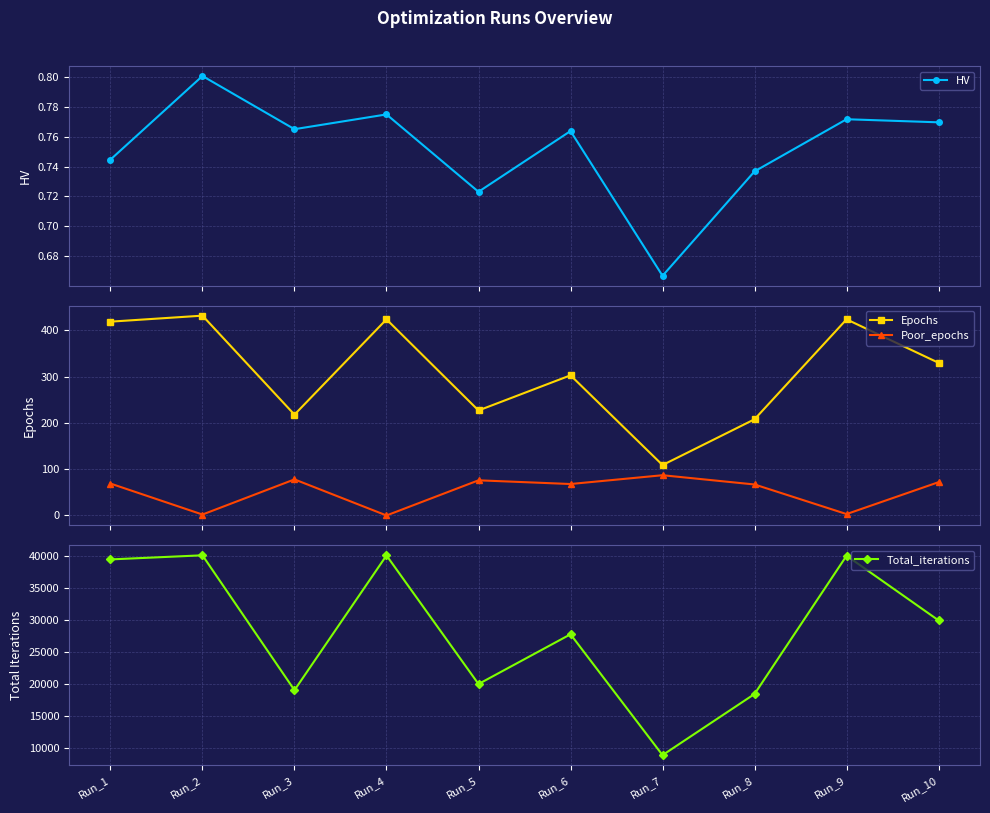

True or false: Total_iterations and Poor_epochs intersect in this chart.

False